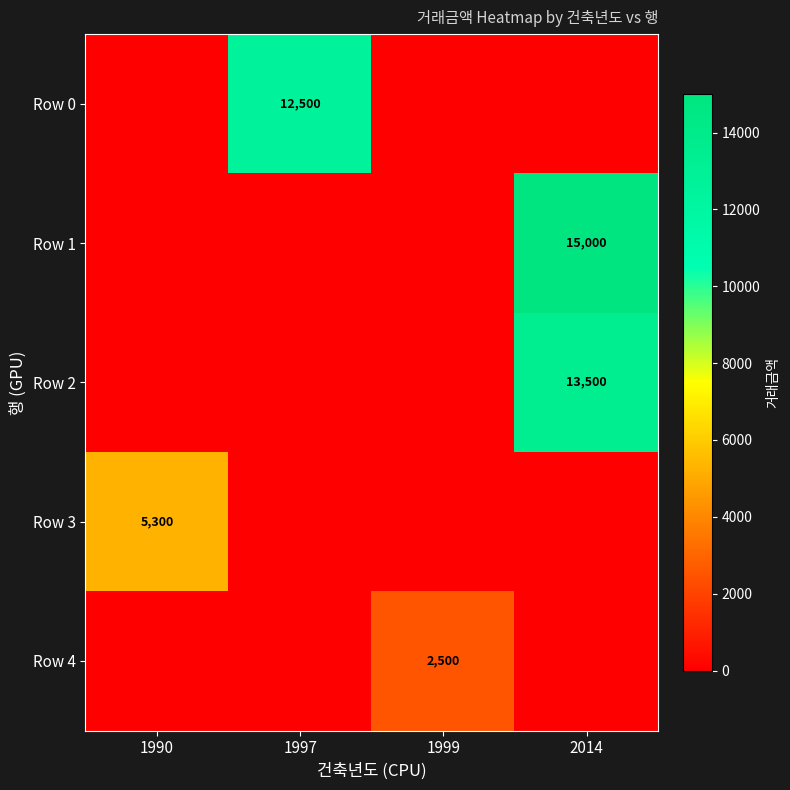

The Row 1 series shows 19872 at 2014. True or false?

False